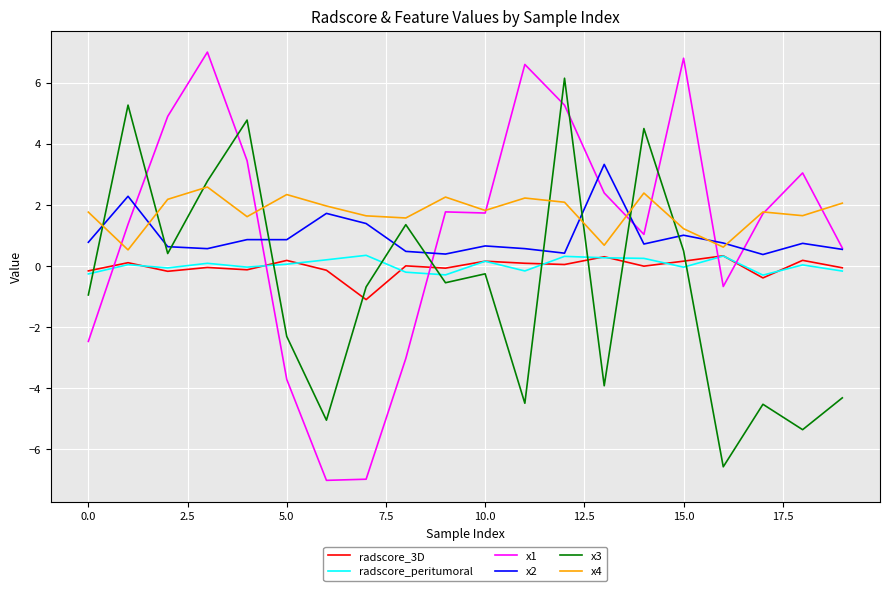

Is this an area chart (filled region under the line)?

No